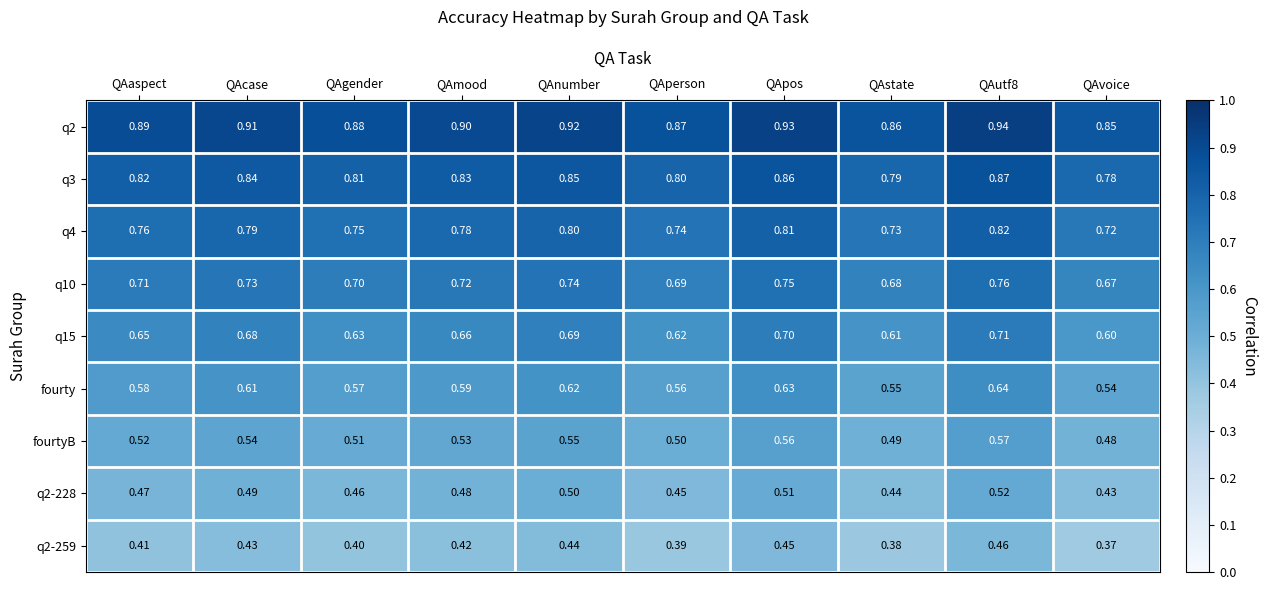

Which category has the lowest value across all series?

QAvoice